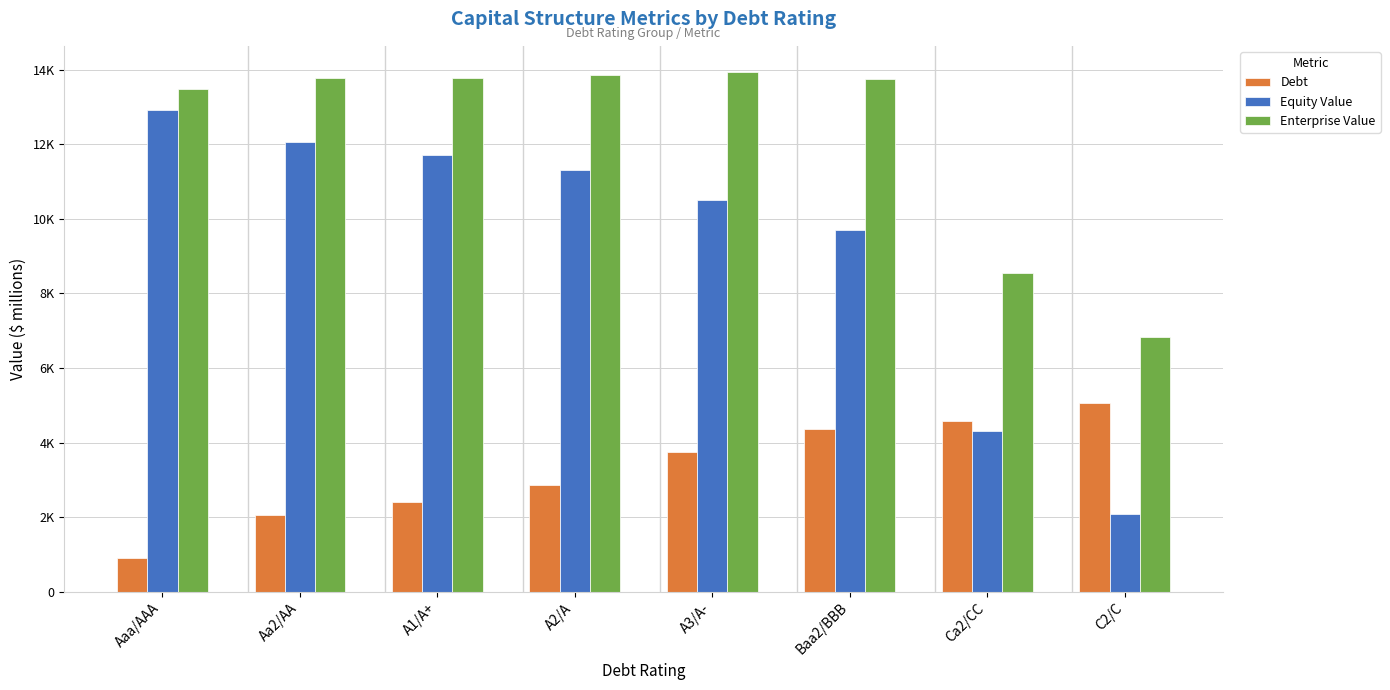

The Equity Value series shows 17248.3 at Aaa/AAA. True or false?

False